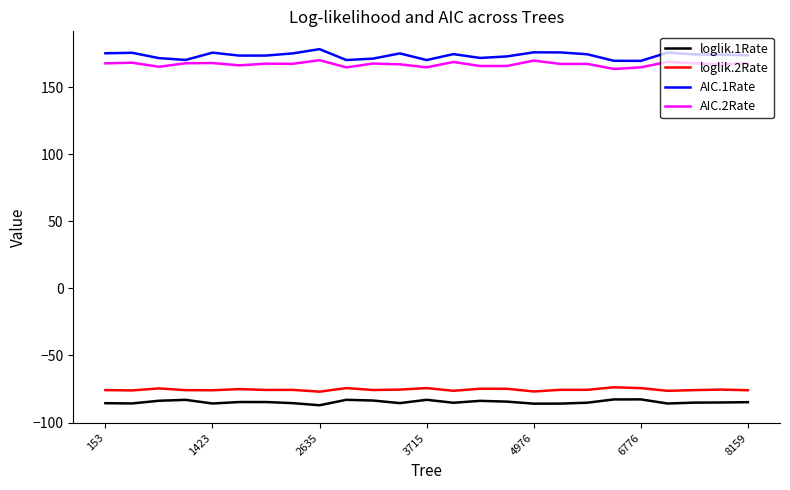

What is the difference between the second highest and second lowest values in the loglik.2Rate series?

2.5